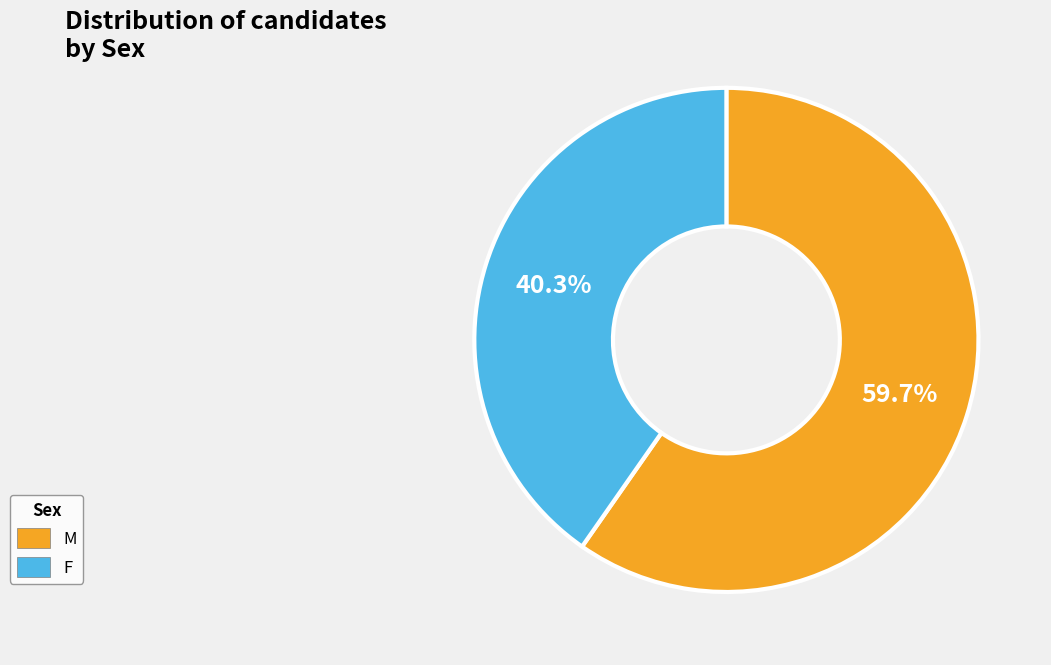

What percentage is the F slice, to the nearest percent?

40%